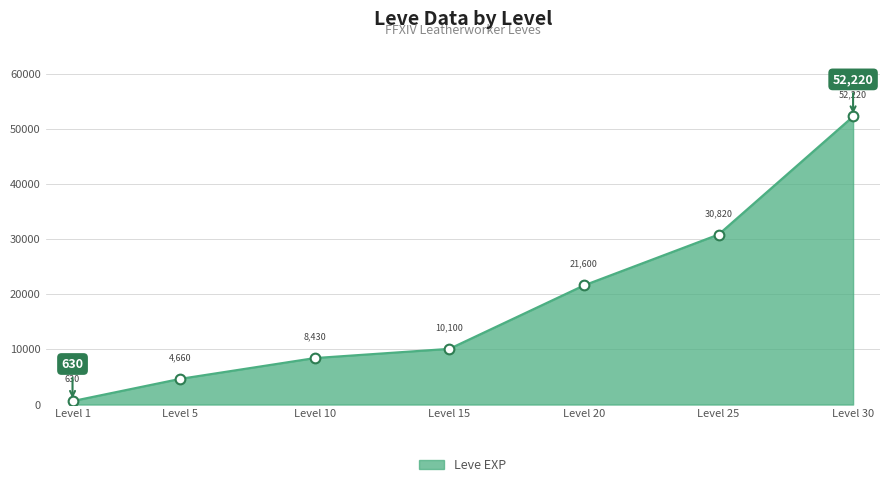

What is the change in value from Level 15 to Level 30?

+42120